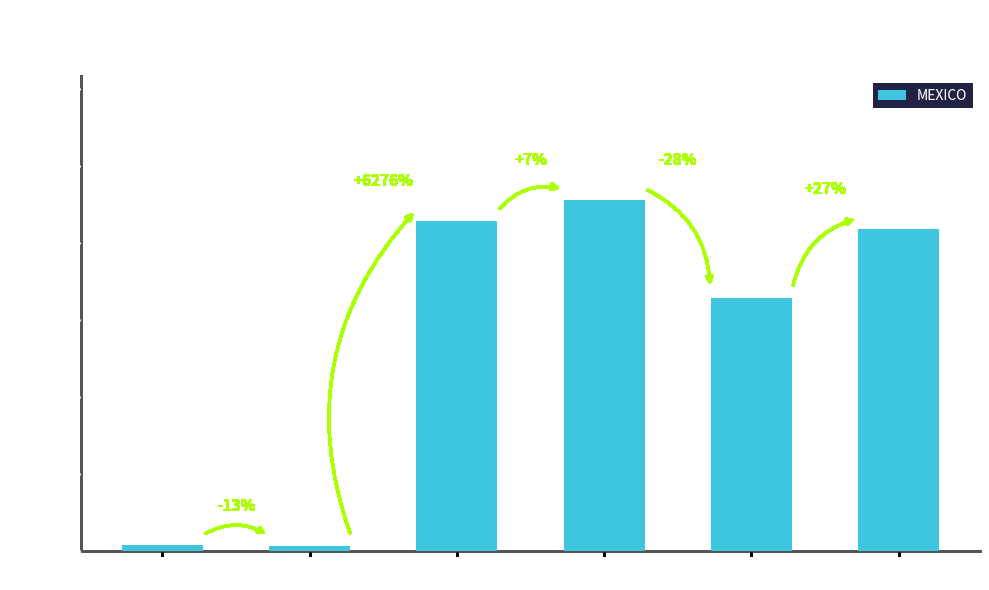

At which label does the data first exceed 20905?

2020